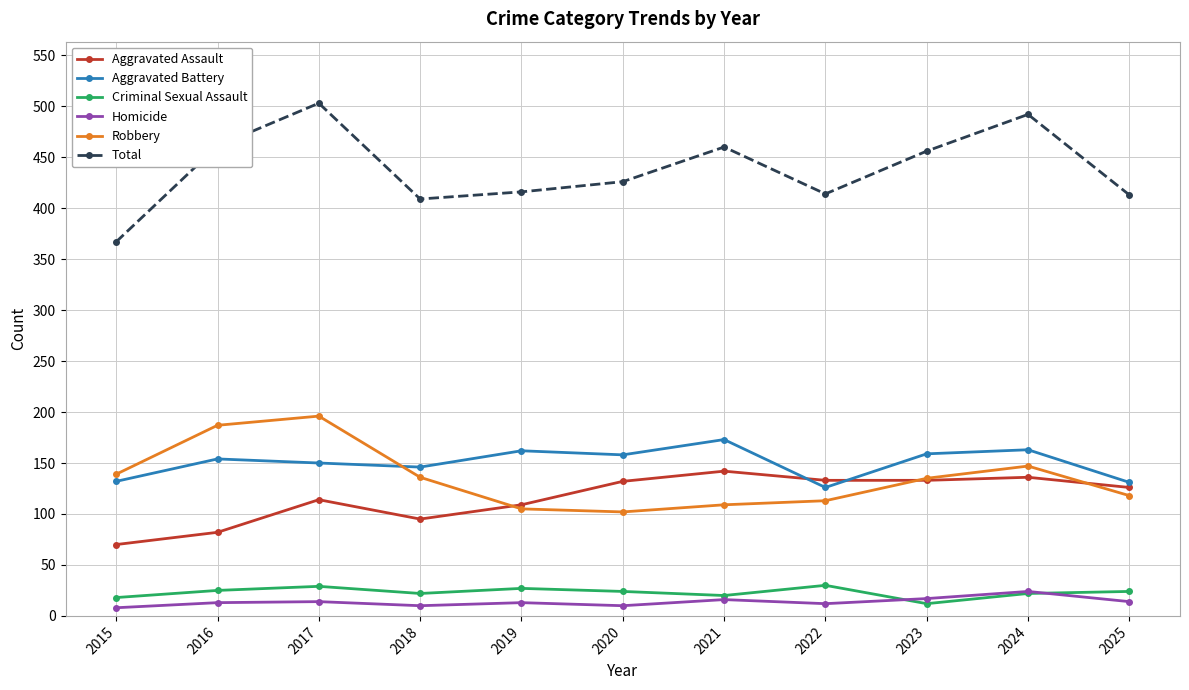

True or false: Aggravated Battery has a value of 75 at 2024.

False